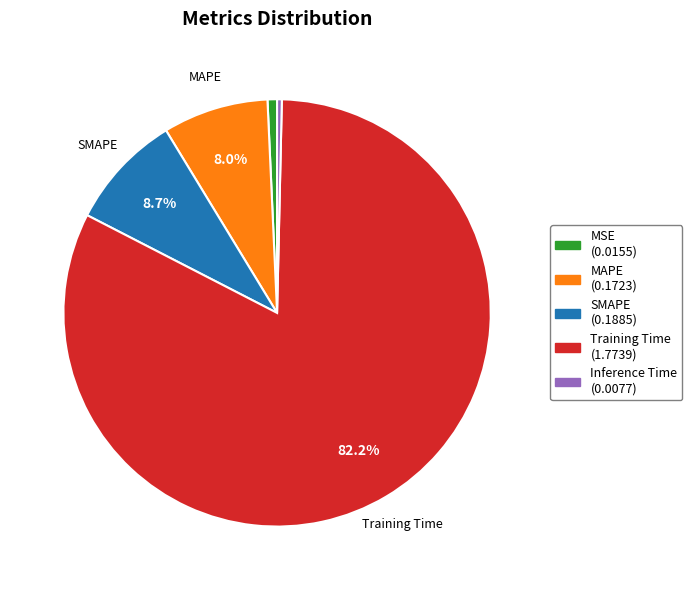

Count the number of slices in the pie.

5